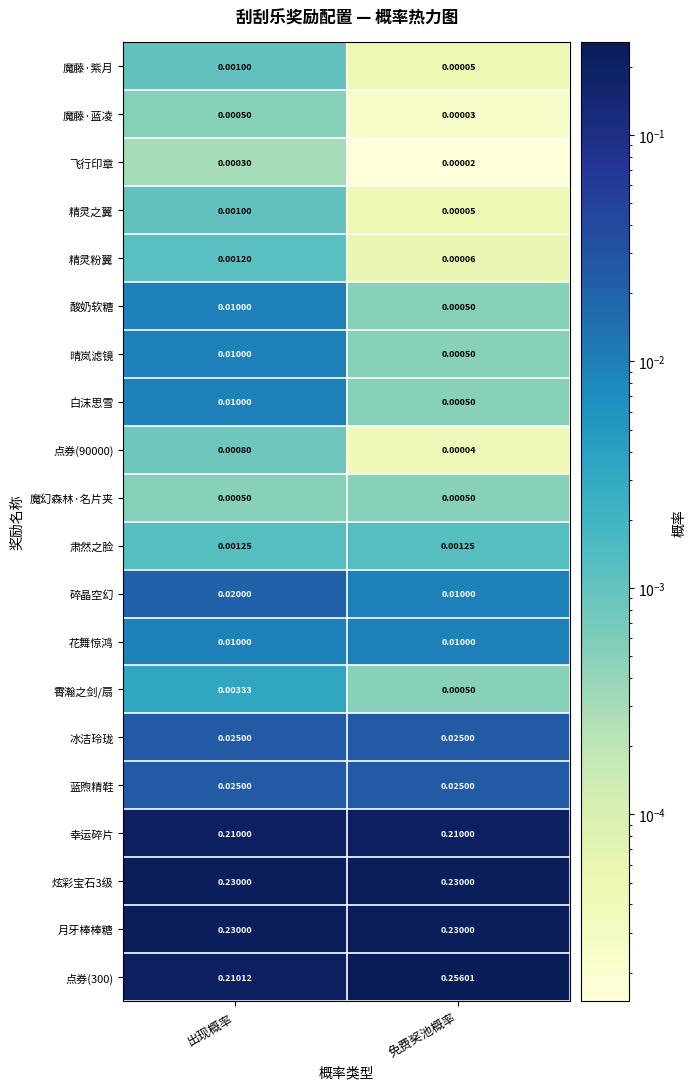

How many data points does each series have?

2